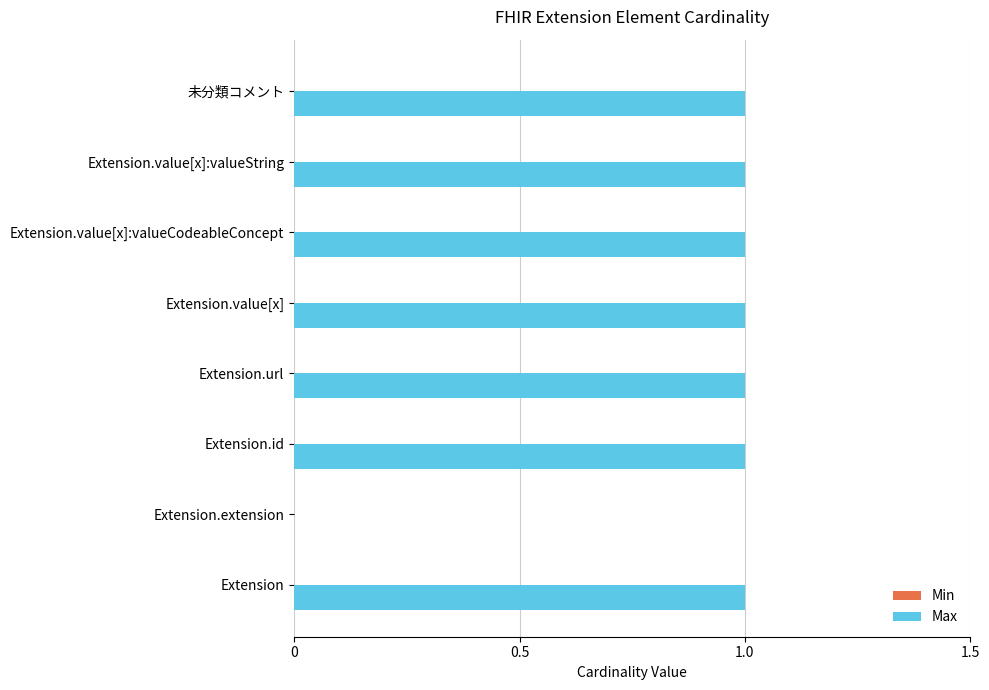

The chart shows a value of 1 at Extension.value[x]. True or false?

True